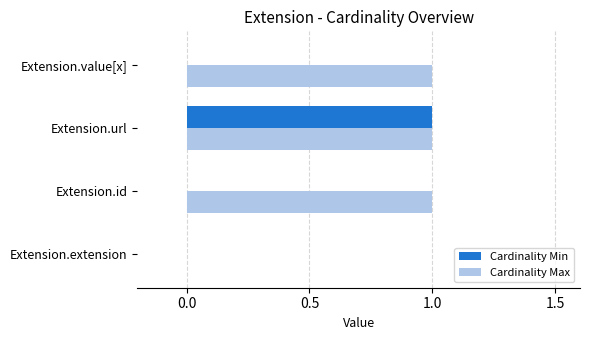

True or false: Cardinality Min has a value of 0 at Extension.value[x].

True